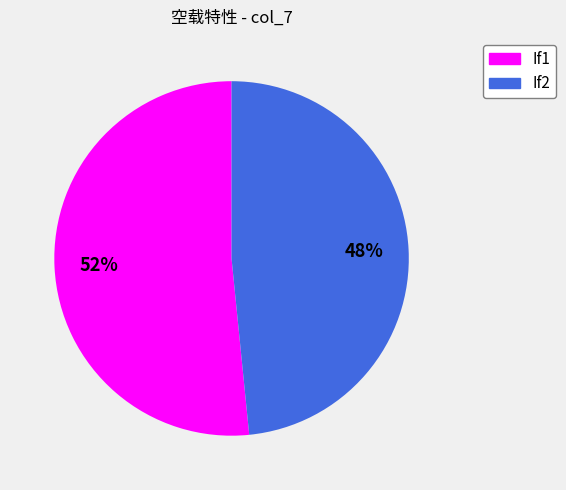

To the nearest percent, what is the combined percentage of If2 and If1?

100%